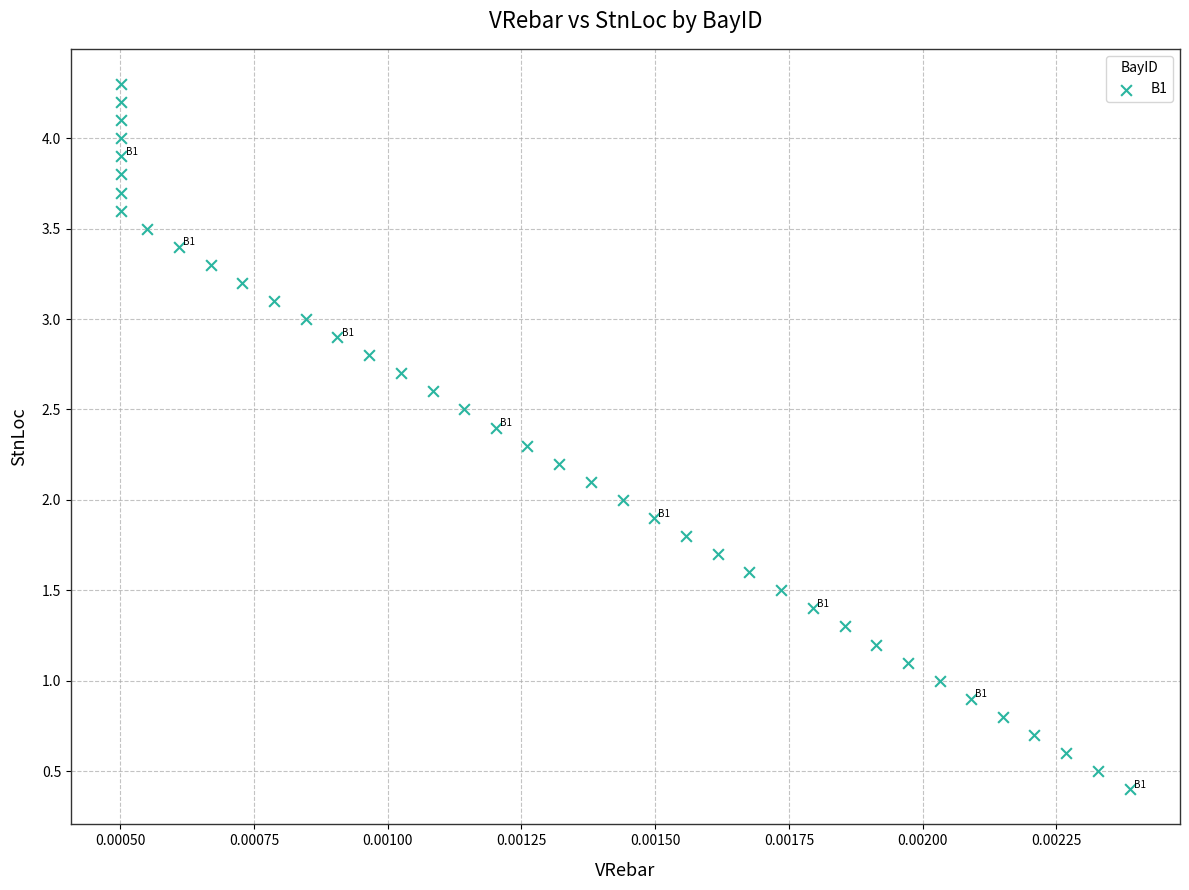

What is the range of Y values (max minus min)?

3.9